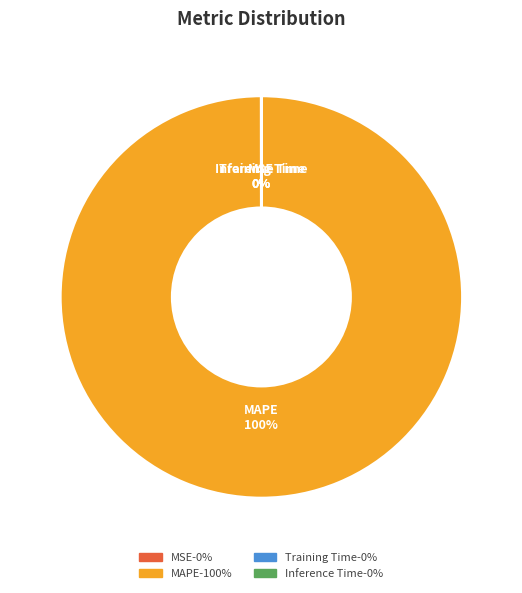

True or false: MAPE accounts for 100% of the total.

True